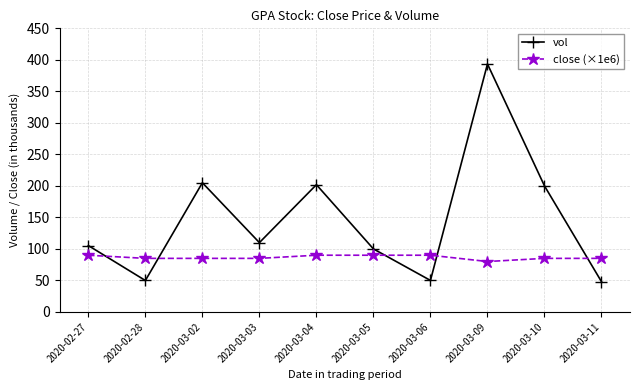

What is the label of the 4th point from the right?

2020-03-06